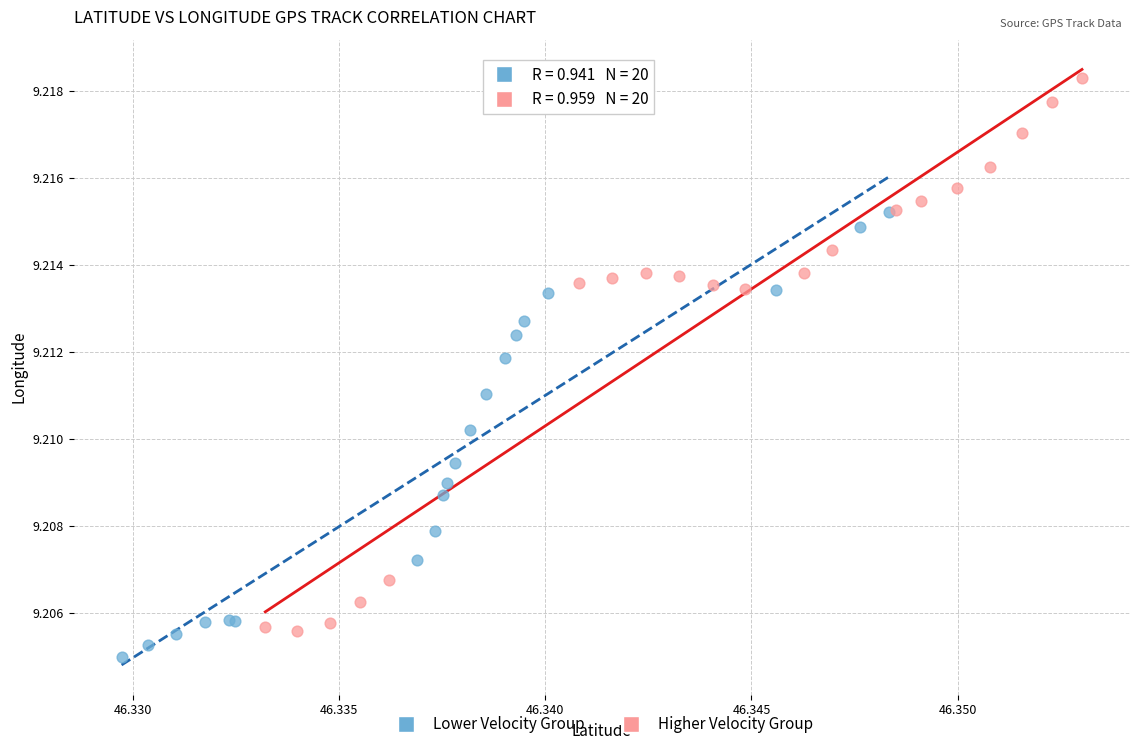

Which series contains the highest Y value?

Higher Velocity Group